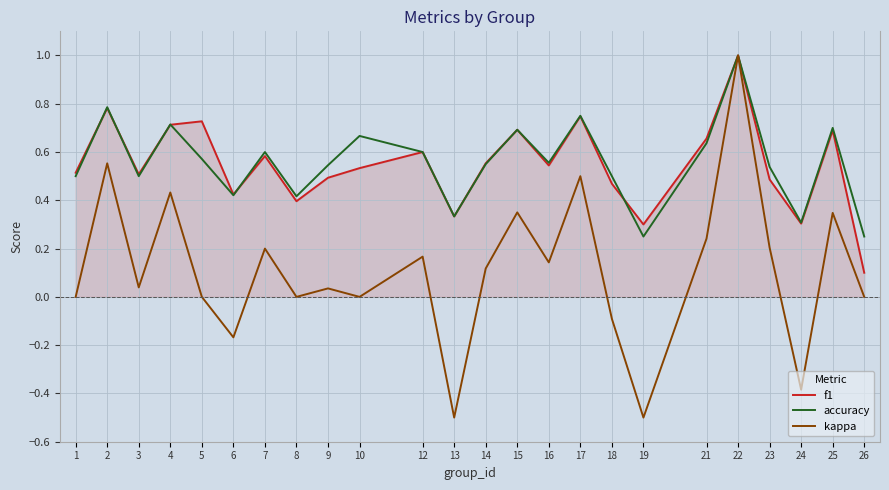

The f1 series shows 0.6 at 13. True or false?

False